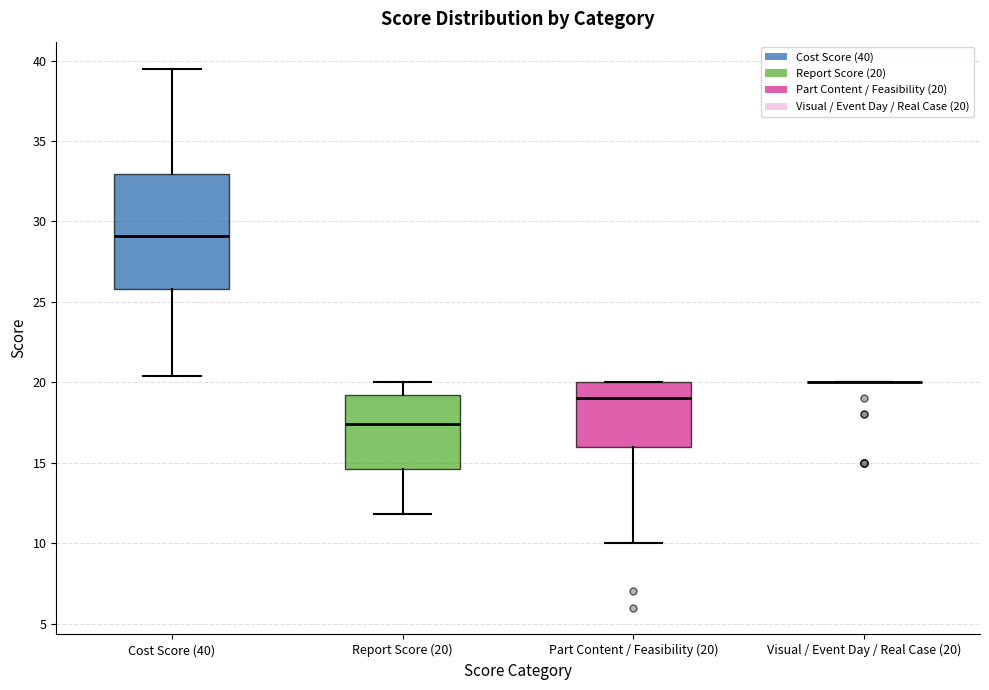

Reading left to right, transcribe this box plot: for each box, give where its median line is, the range the box spans, and where its two whiskers end, as read against the y-axis. The values are not printed on the chart, so give them approximately, as read against the axis.

Cost Score (40): median 29.0, box 26.0 to 33.0, whiskers 20.5 to 39.5
Report Score (20): median 17.5, box 14.5 to 19.0, whiskers 12.0 to 20.0
Part Content / Feasibility (20): median 19.0, box 16.0 to 20.0, whiskers 10.0 to 20.0
Visual / Event Day / Real Case (20): box collapsed to a line at 20.0, whiskers 20.0 to 20.0